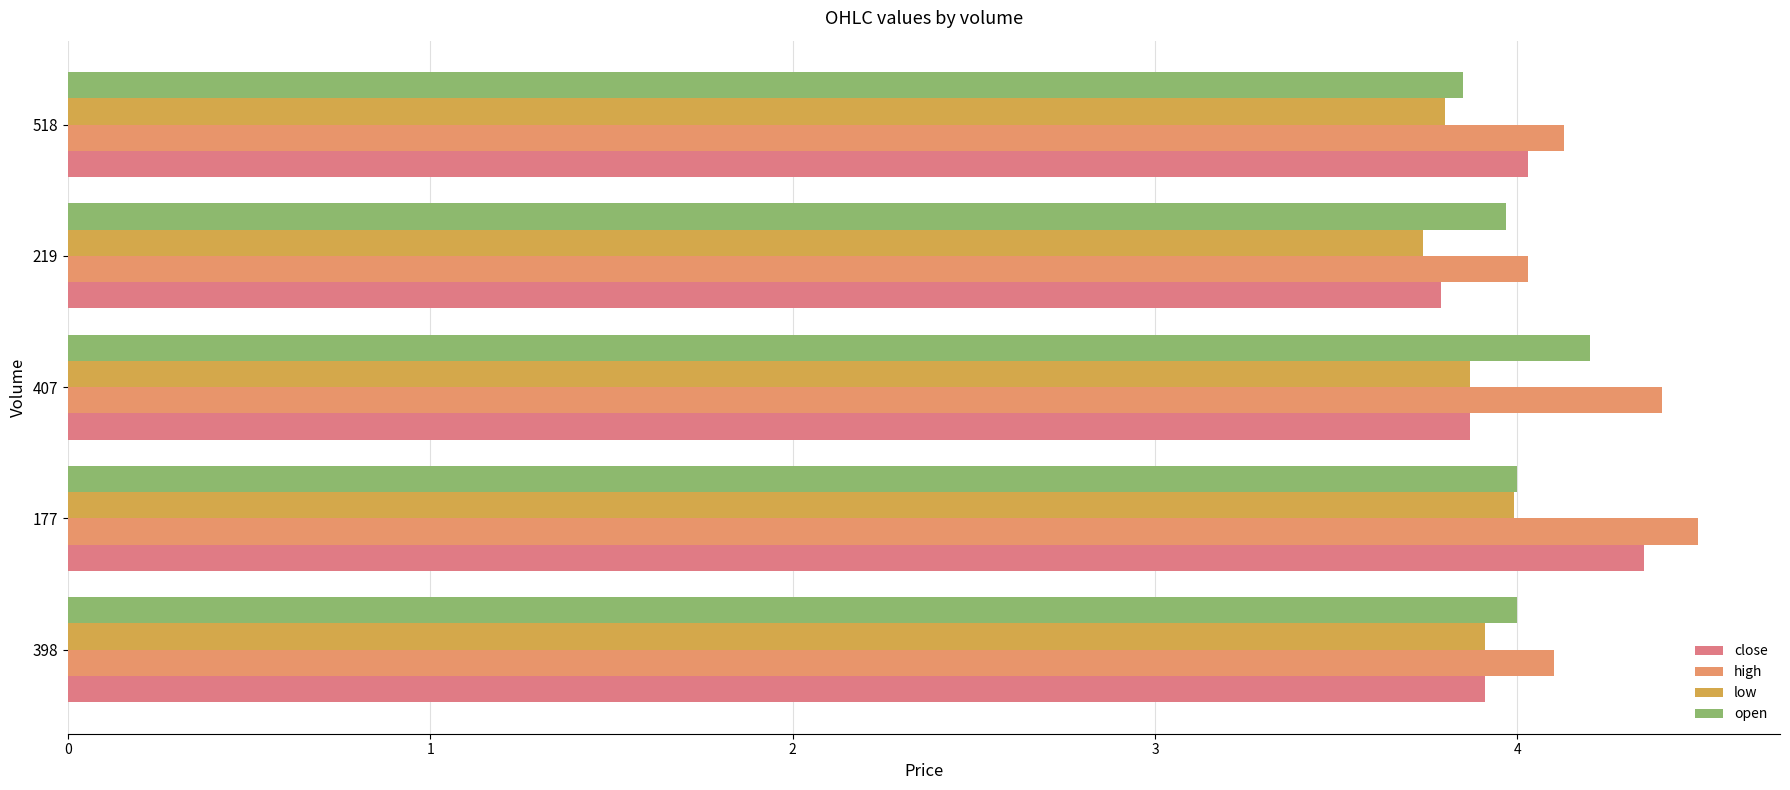

What is the difference between the maximum and minimum values in the high series?

0.5